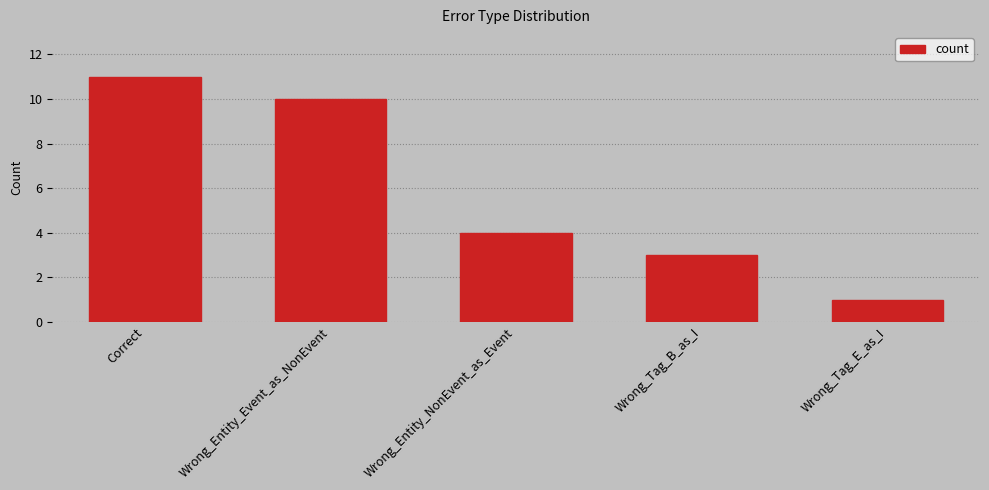

What is the ratio of the value at Wrong_Entity_Event_as_NonEvent to the value at Wrong_Entity_NonEvent_as_Event?

2.5